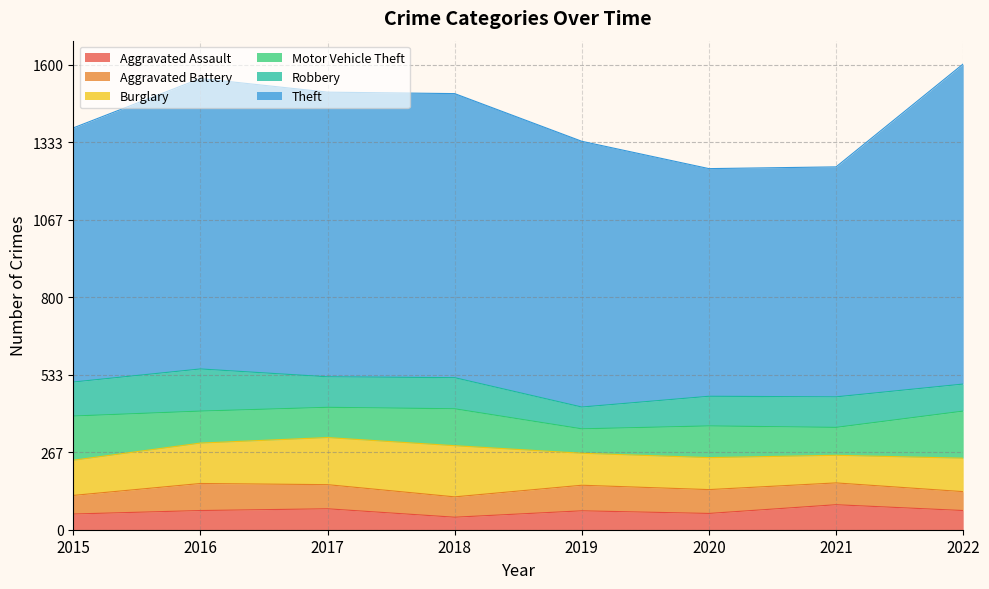

How many interior local peaks does the Burglary series have?

1